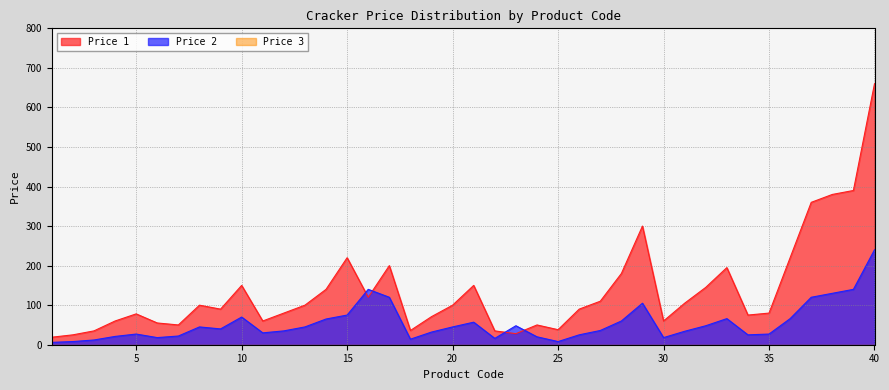

The value of Price 1 at 11 is 60. True or false?

True